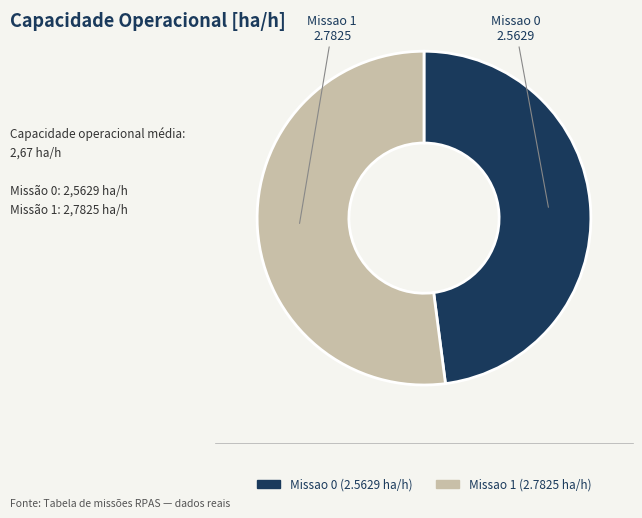

Is the sum of Missao 1 and Missao 0 greater than half?

Yes